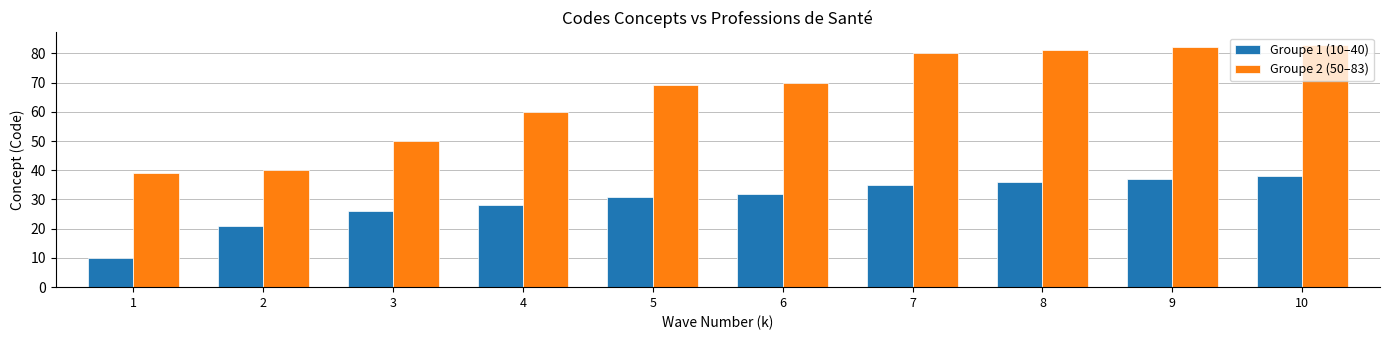

Read the Groupe 2 (50–83) value at 6.

70